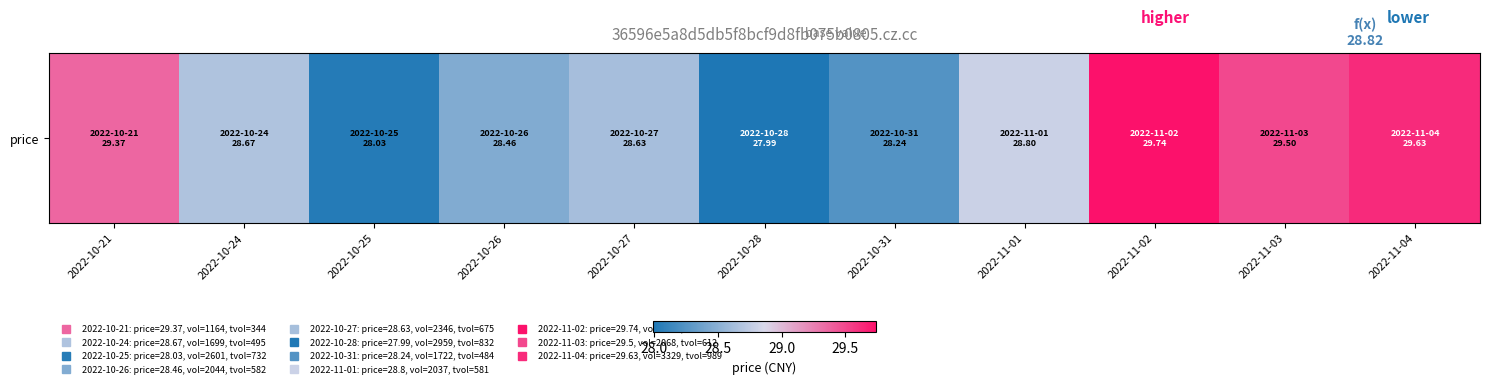

Where is the data nearest to the value 28?

2022-10-28